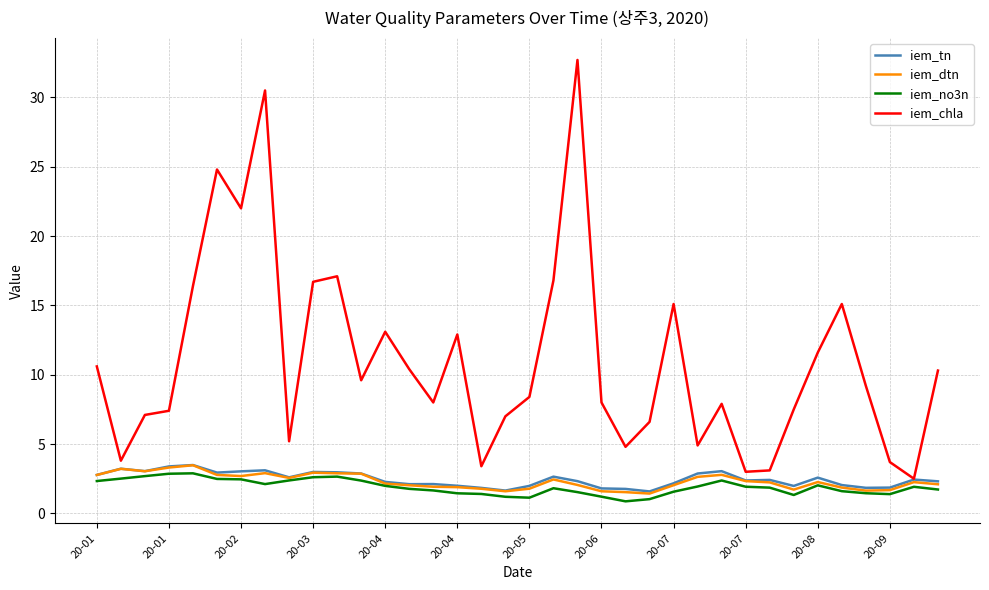

What is the smallest value displayed?

0.9